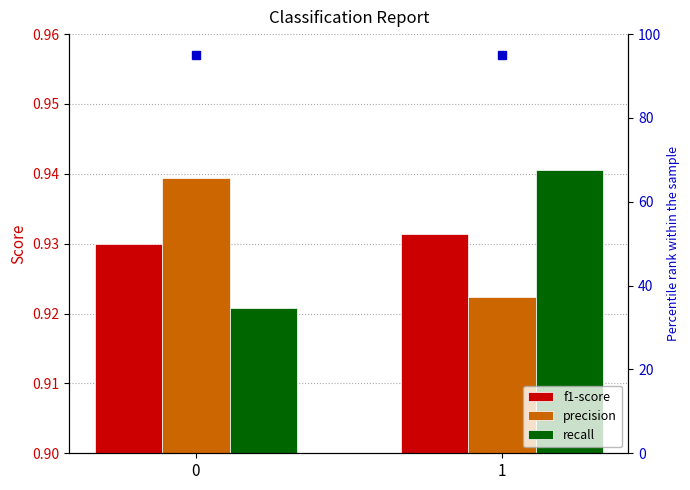

List the series in order of their peak value, highest first.

recall, precision, f1-score